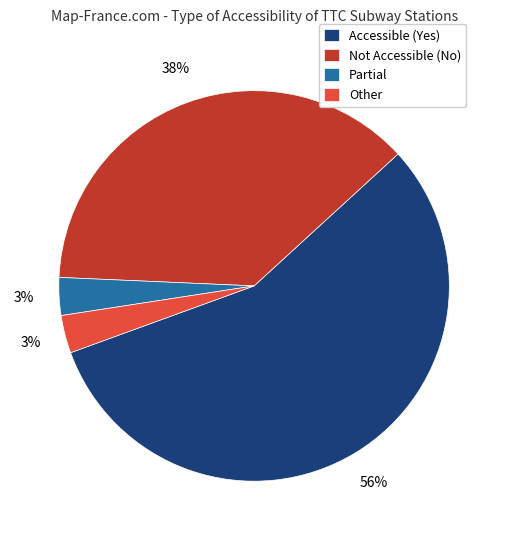

Which category has the biggest portion of the pie?

Accessible (Yes)